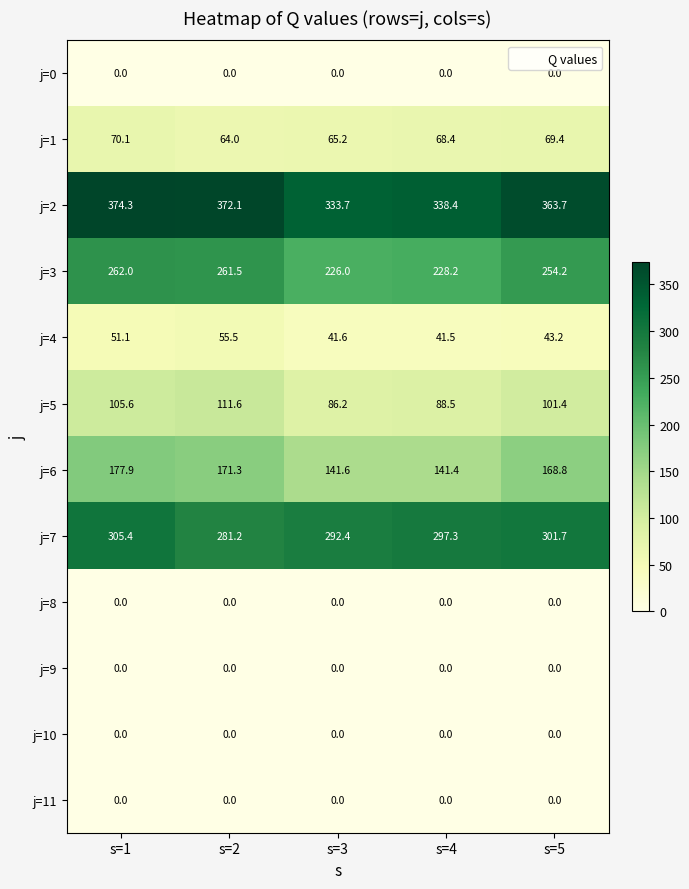

What is the maximum value shown in the chart?

374.3